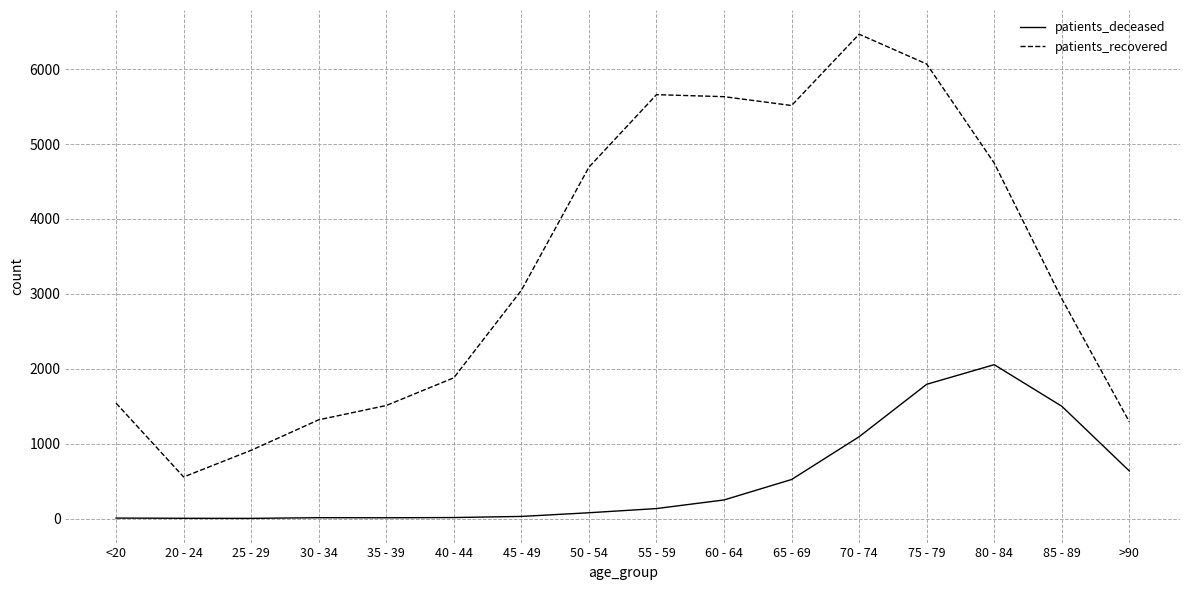

What is the total value across all series at 20 - 24?

558